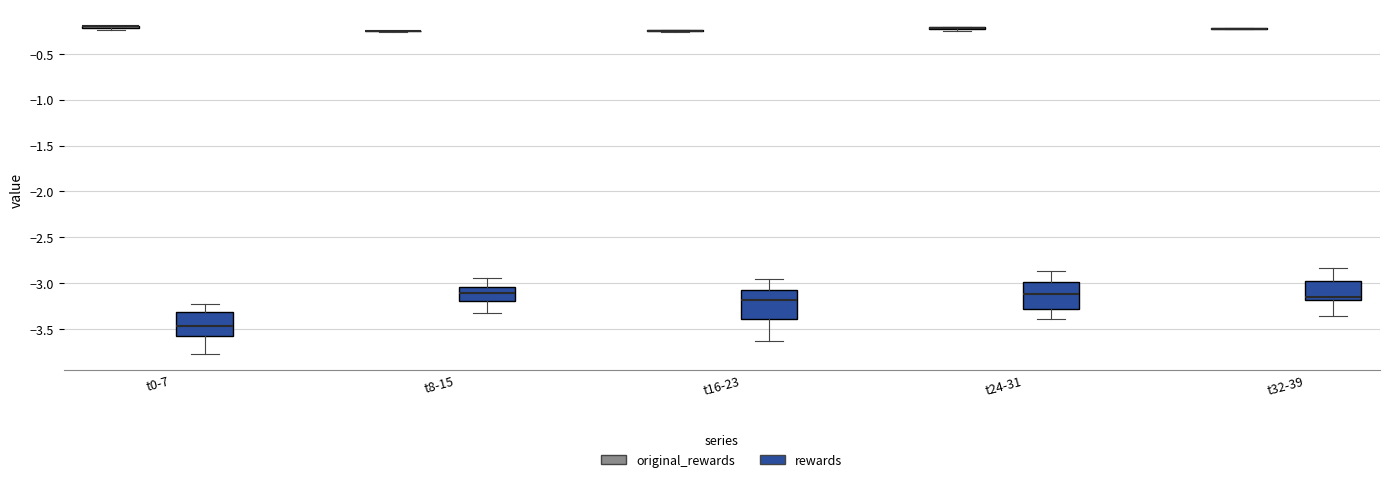

Reading left to right, transcribe this box plot: for each box, give where its median line is, the range the box spans, and where its two whiskers end, as read against the y-axis. The values are not printed on the chart, so give them approximately, as read against the axis.

t0-7 (original_rewards): box collapsed to a line at -0.20, whiskers -0.25 to -0.20
t0-7 (rewards): median -3.45, box -3.60 to -3.30, whiskers -3.75 to -3.20
t8-15 (original_rewards): box collapsed to a line at -0.25, whiskers -0.25 to -0.25
t8-15 (rewards): median -3.10, box -3.20 to -3.05, whiskers -3.35 to -2.95
t16-23 (original_rewards): box collapsed to a line at -0.25, whiskers -0.25 to -0.25
t16-23 (rewards): median -3.20, box -3.40 to -3.05, whiskers -3.65 to -2.95
t24-31 (original_rewards): box collapsed to a line at -0.20, whiskers -0.25 to -0.20
t24-31 (rewards): median -3.10, box -3.30 to -3.00, whiskers -3.40 to -2.85
t32-39 (original_rewards): box collapsed to a line at -0.25, whiskers -0.25 to -0.20
t32-39 (rewards): median -3.15, box -3.20 to -2.95, whiskers -3.35 to -2.85